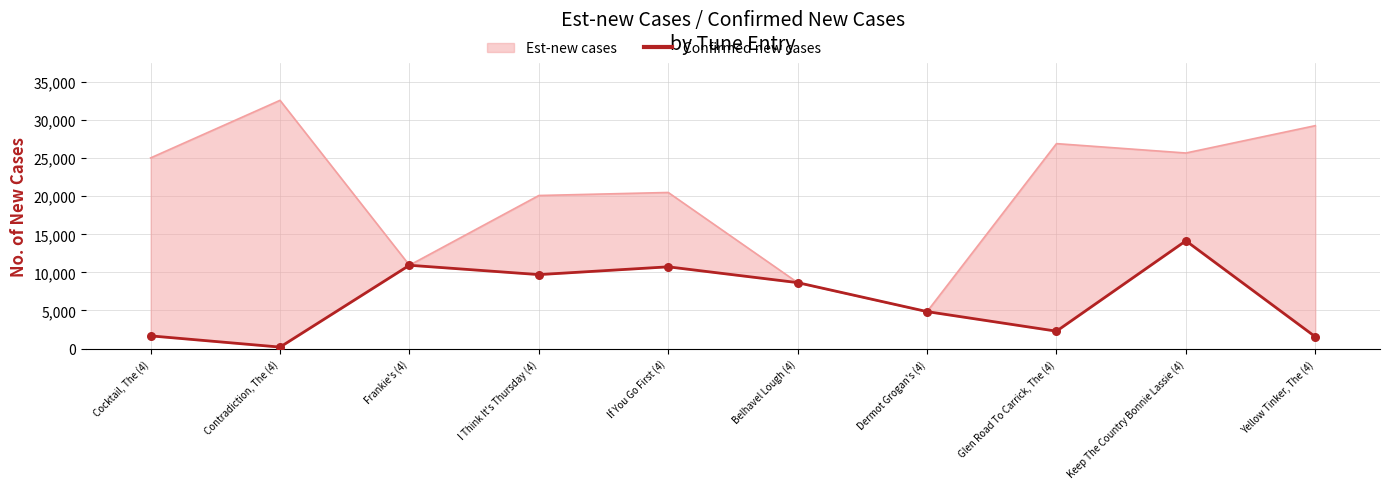

What is the change in value from Contradiction, The (4) to Frankie's (4)?

+10742